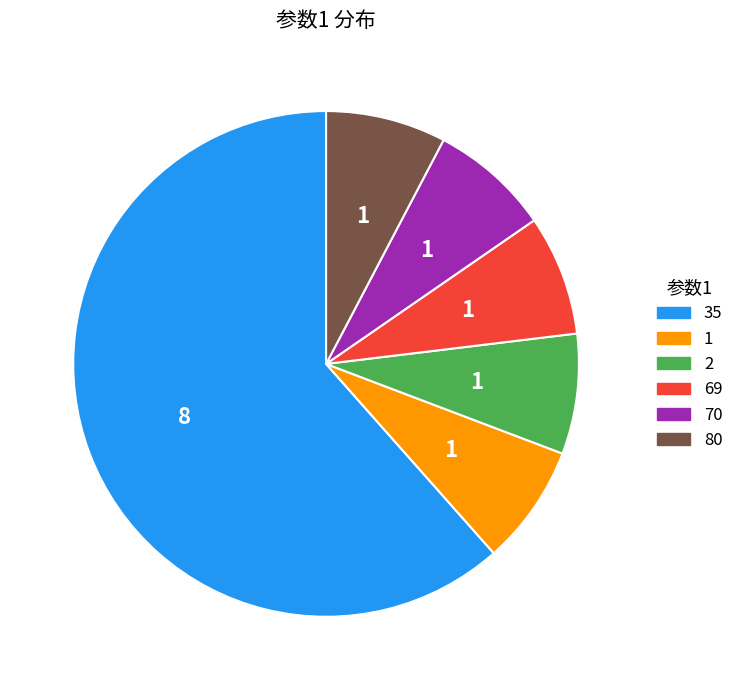

Which category has the biggest portion of the pie?

35